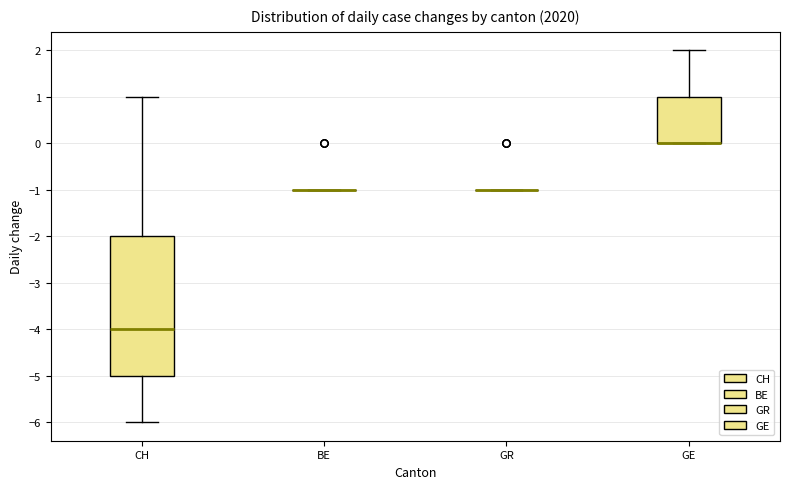

Comparing the boxes themselves (not the whiskers), which one is the tallest?

CH